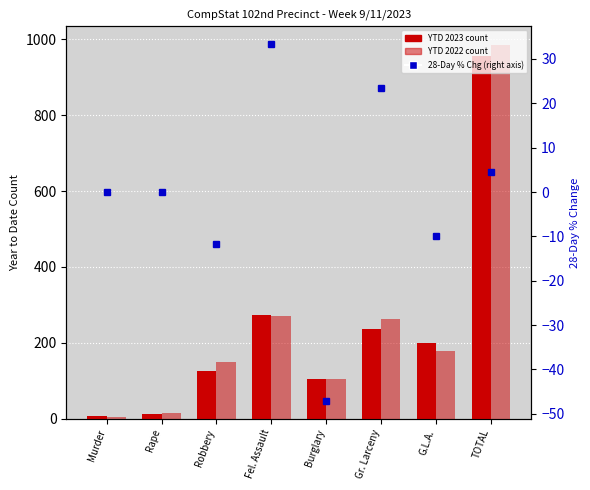

What is the spread (max minus min) of values at Murder?

6.0